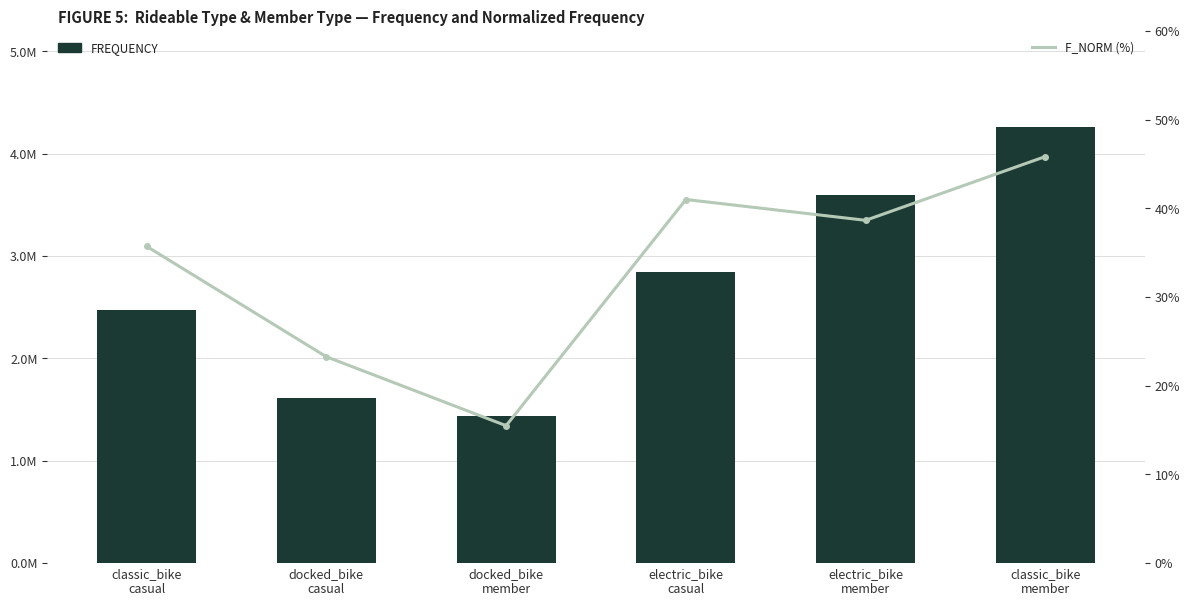

What is the highest value of the FREQUENCY series?

4262770.0